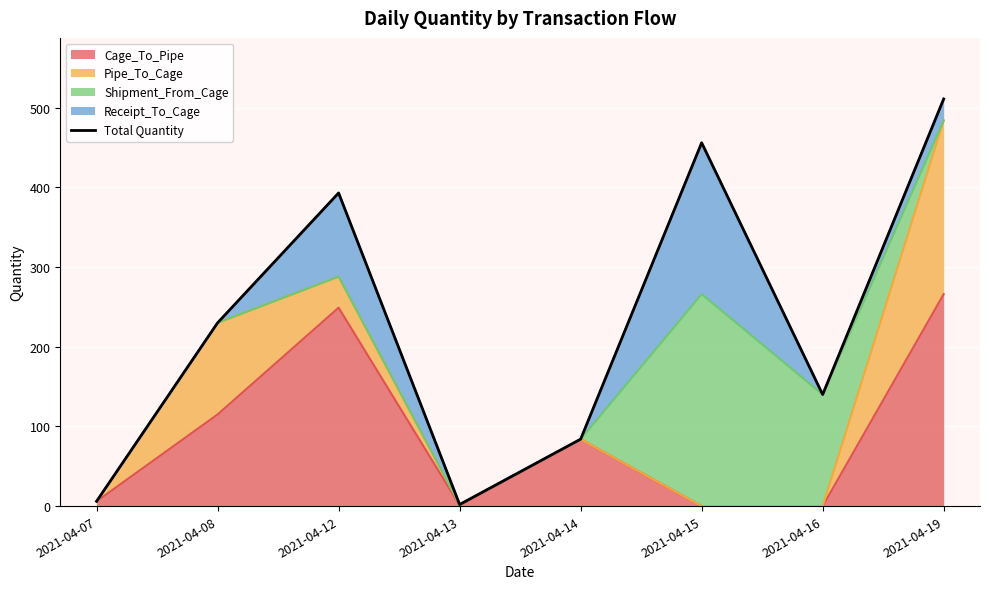

What is the difference between the values at 2021-04-08 and 2021-04-07?

224